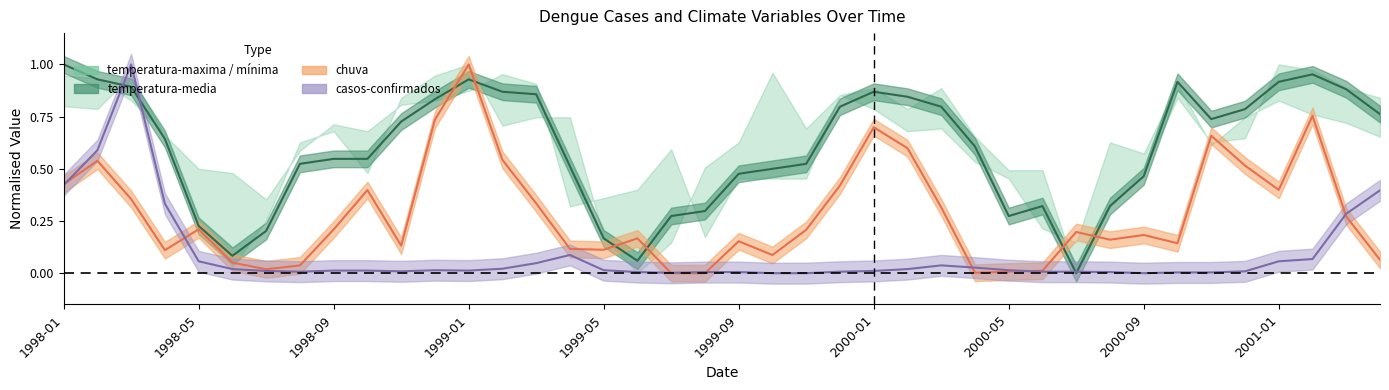

Where do chuva and temperatura-media first cross each other?

1998-12 and 1999-01